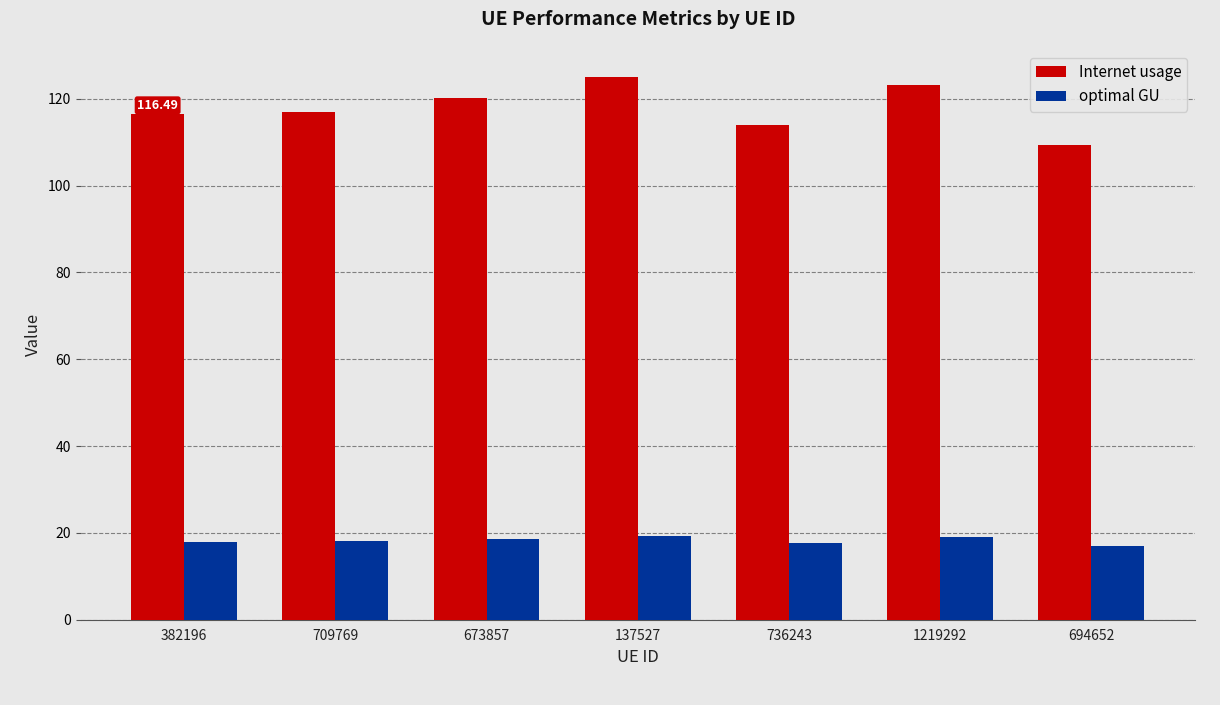

Count the number of categories in the chart.

7